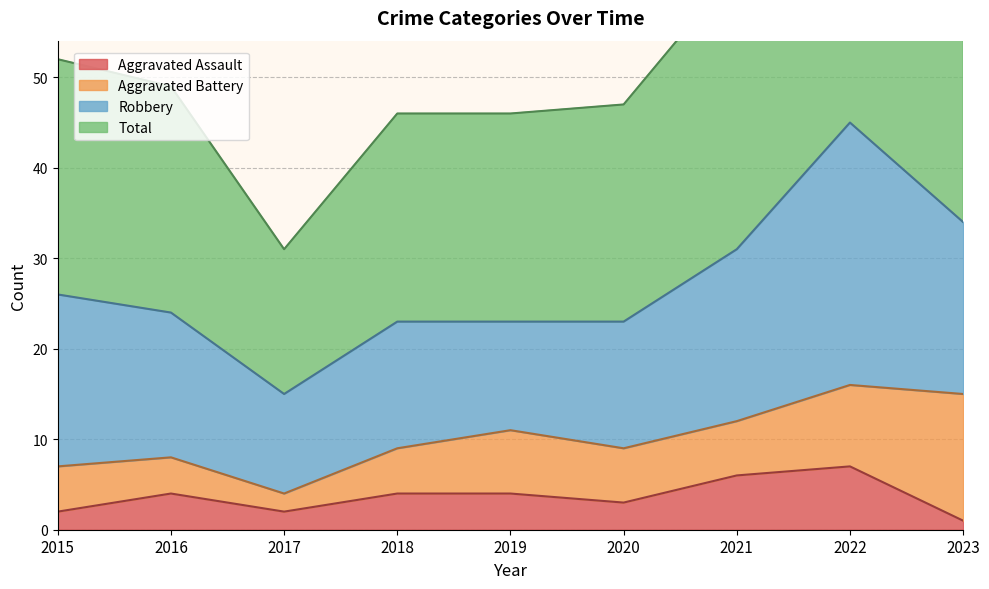

At which label does Aggravated Assault reach its peak?

2022